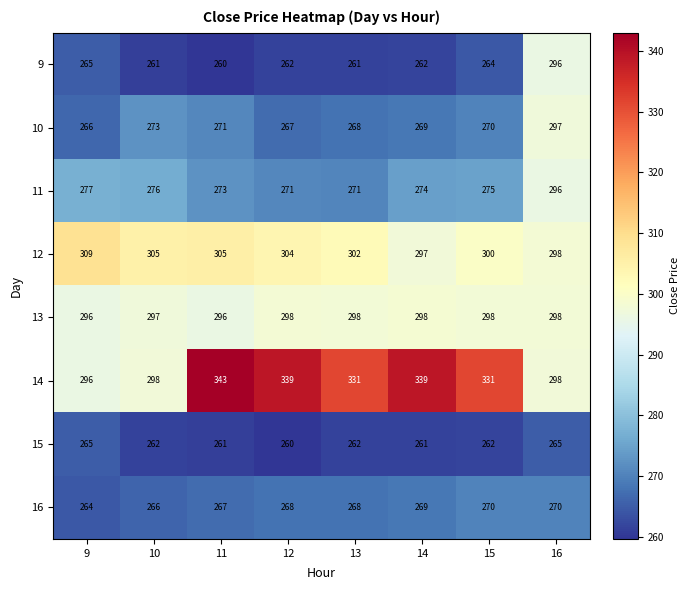

At which label does 12 first exceed 304?

9